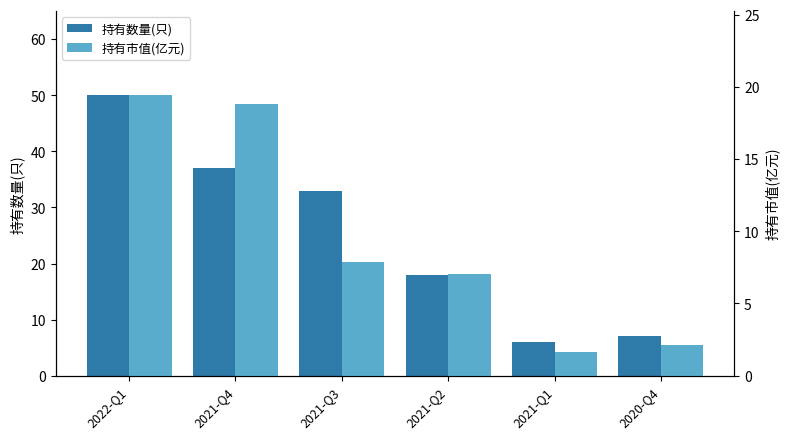

What is the value of the 持有市值(亿元) bar at the 6th from the left?

2.1